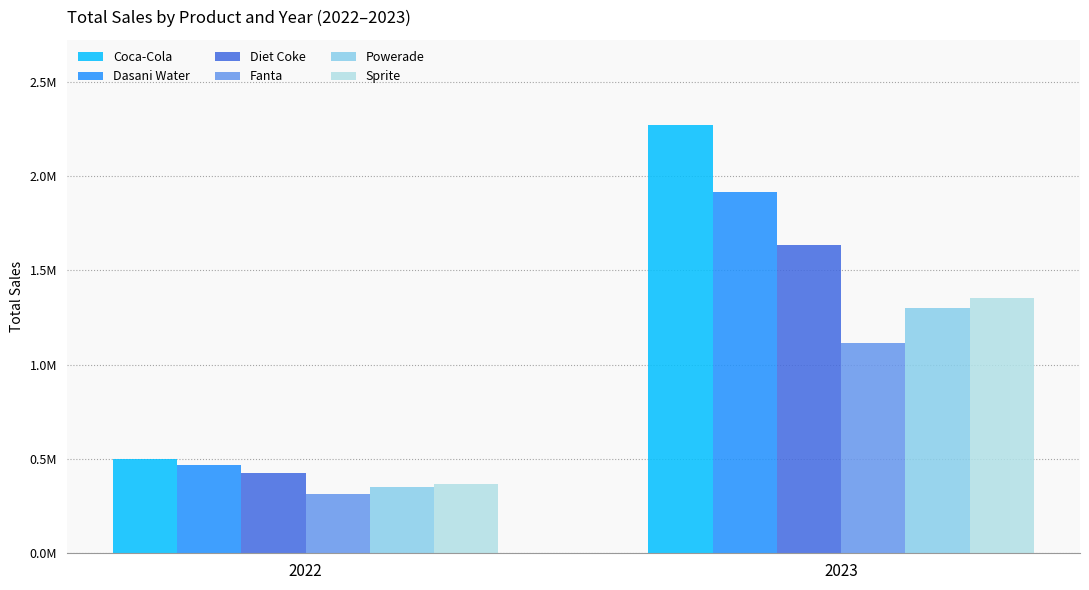

What are all the series names shown in the legend?

Coca-Cola, Dasani Water, Diet Coke, Fanta, Powerade, Sprite